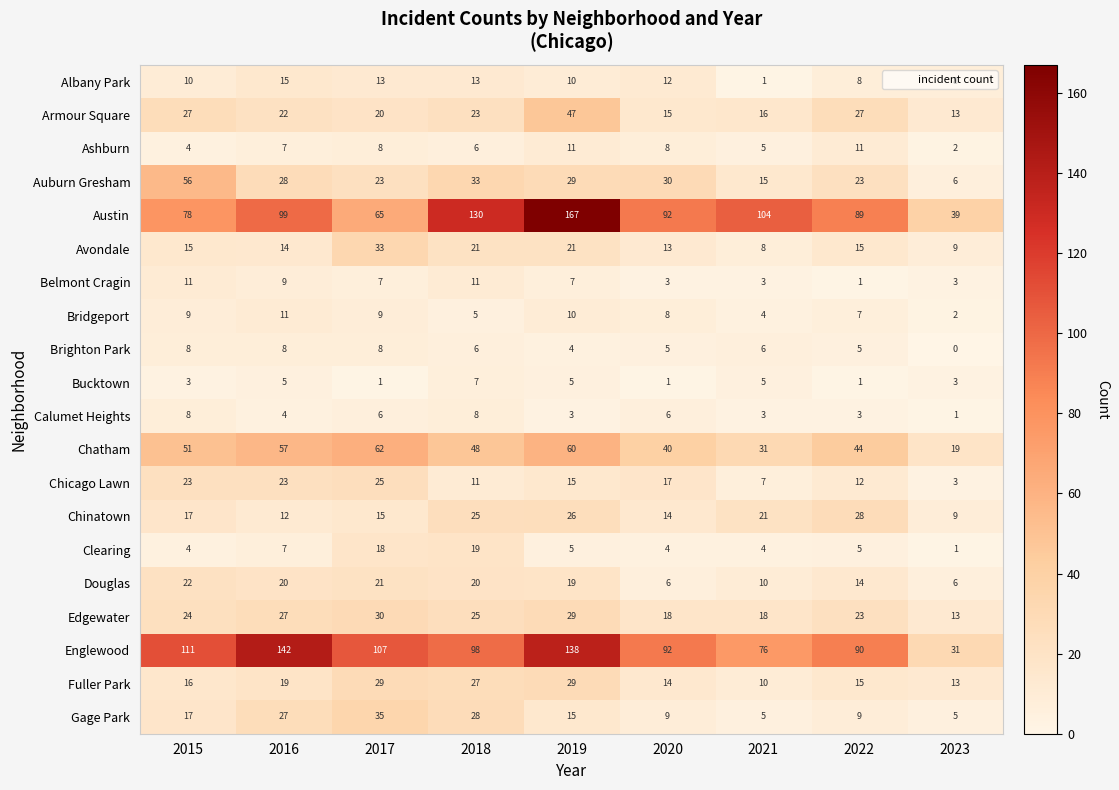

What value does the Auburn Gresham series have at 2020, to the nearest 10?

30